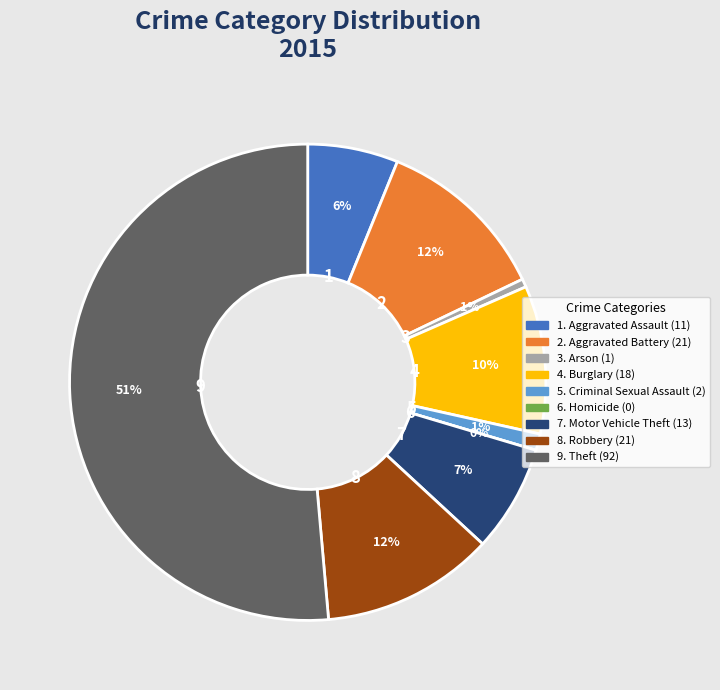

Which slice is the largest?

Theft